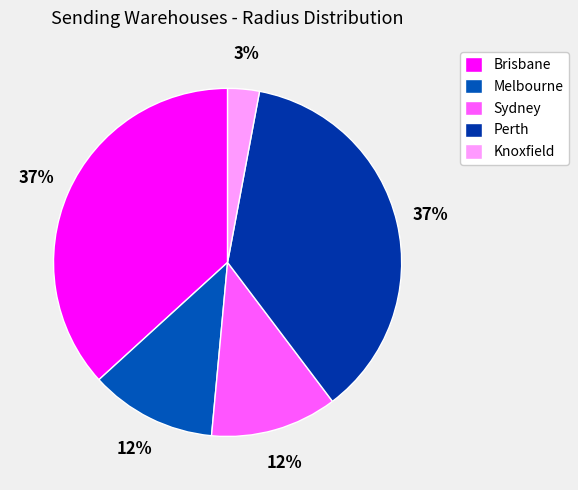

Rank the categories by value from lowest to highest.

Knoxfield, Melbourne, Sydney, Brisbane, Perth